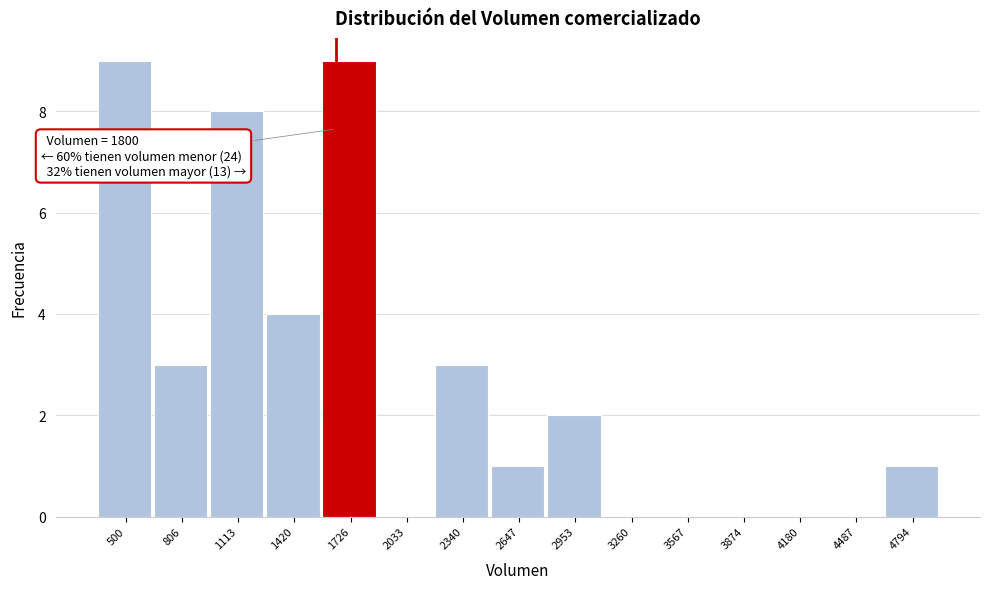

Reading left to right, list all the values displayed in this chart.

500=9	806=3	1113=8	1420=4	1726=9	2033=0	2340=3	2647=1	2953=2	3260=0	3567=0	3874=0	4180=0	4487=0	4794=1